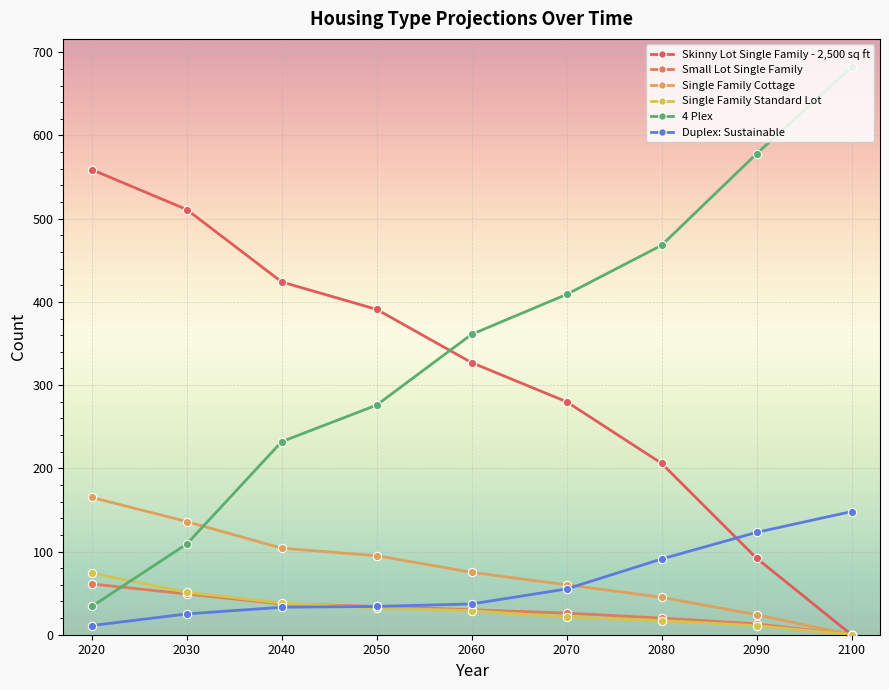

Does the chart have visible grid lines?

Yes